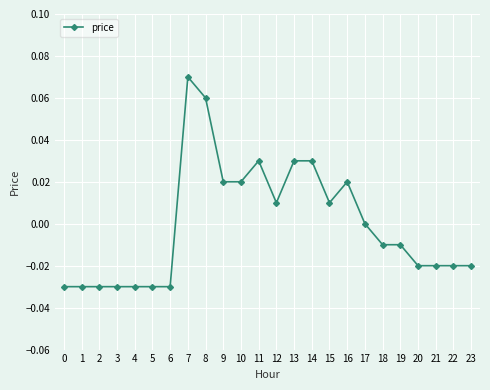

True or false: the data has more than 1 interior local peaks.

True